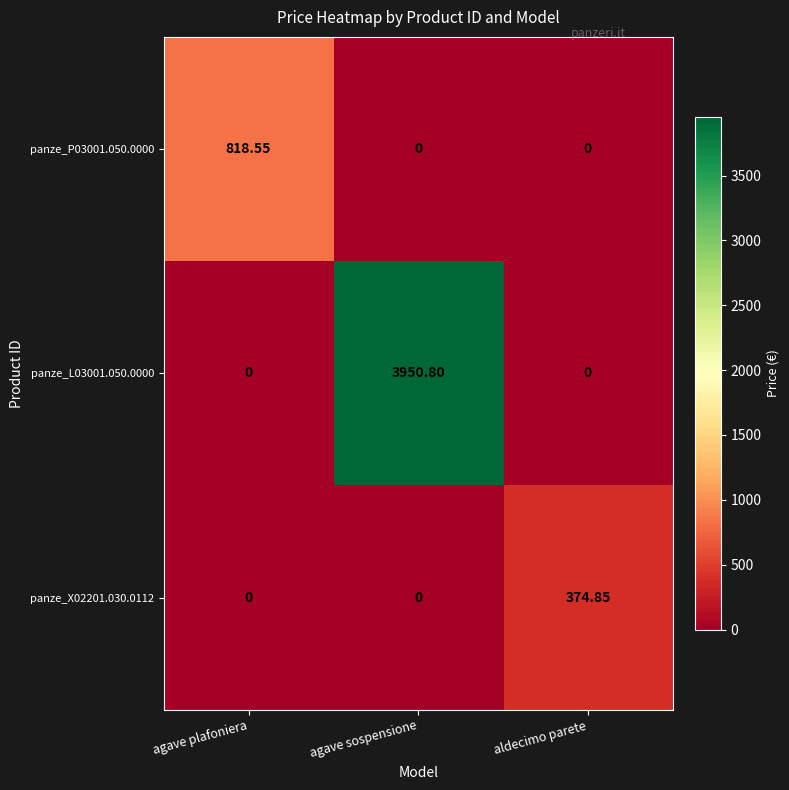

Which series has the largest total across all categories?

panze_L03001.050.0000